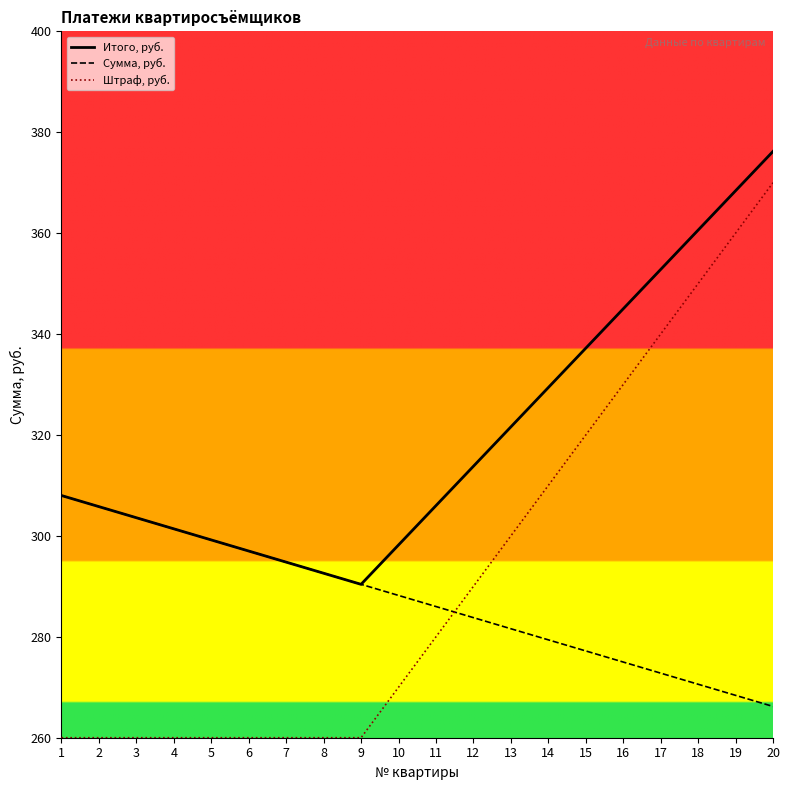

The Сумма, руб. series shows 303.6 at 3. True or false?

True